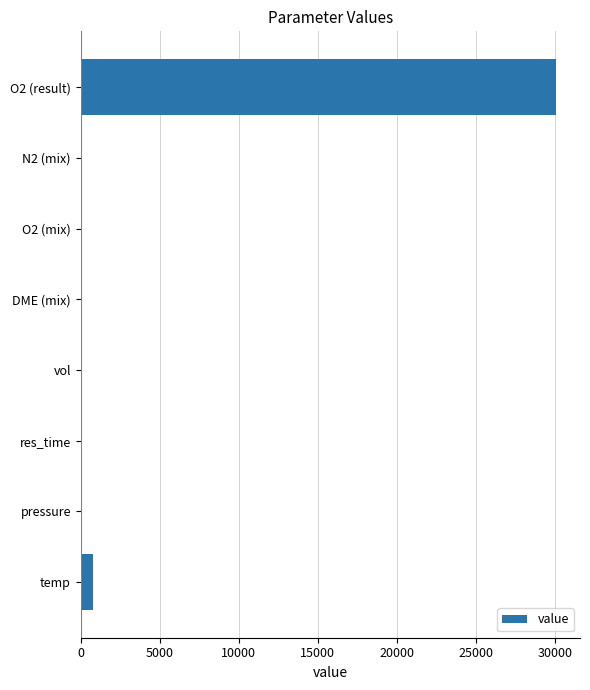

Which label corresponds to the largest value in the chart?

O2 (result)